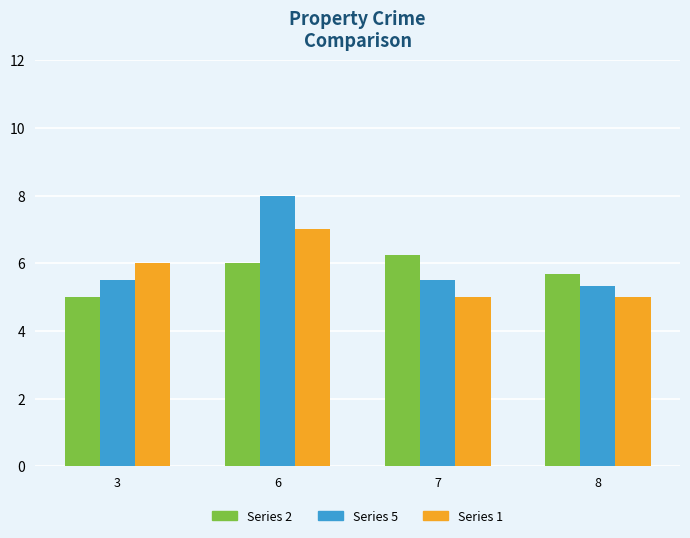

Which series has the largest total across all categories?

Series 5